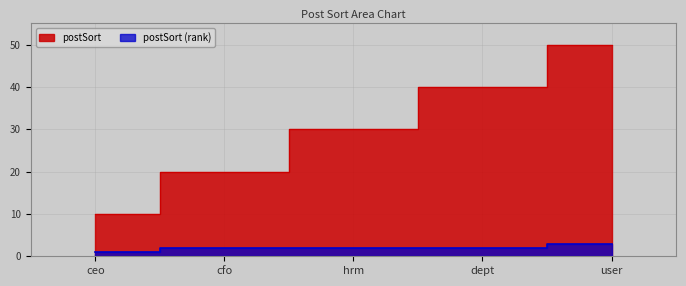

At which category is the sum across all series the highest?

user